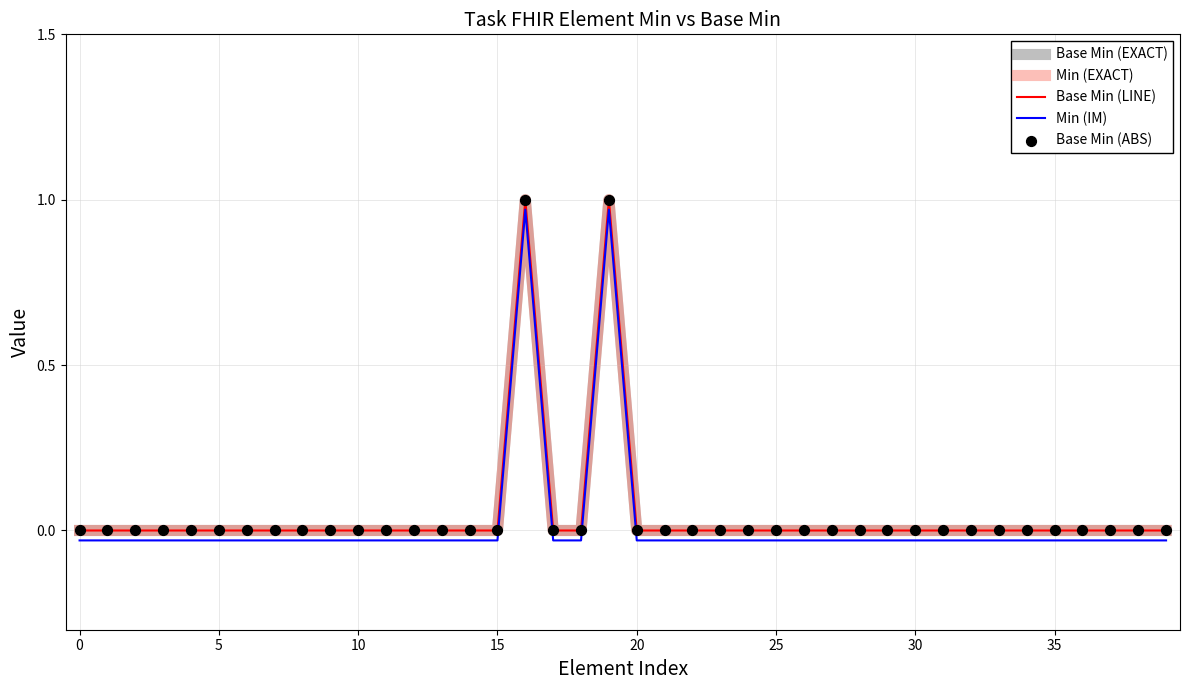

Does the chart have visible grid lines?

Yes